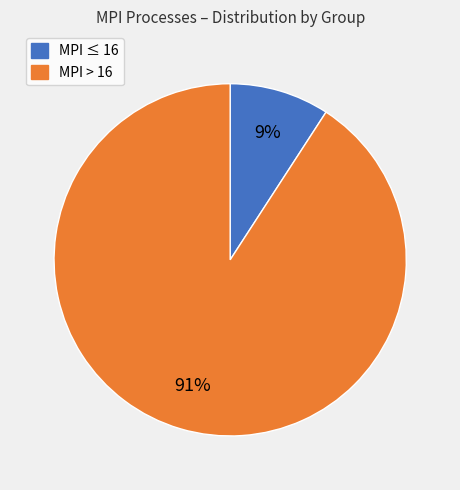

To the nearest percent, what is the difference between the largest and smallest slice percentages?

82%